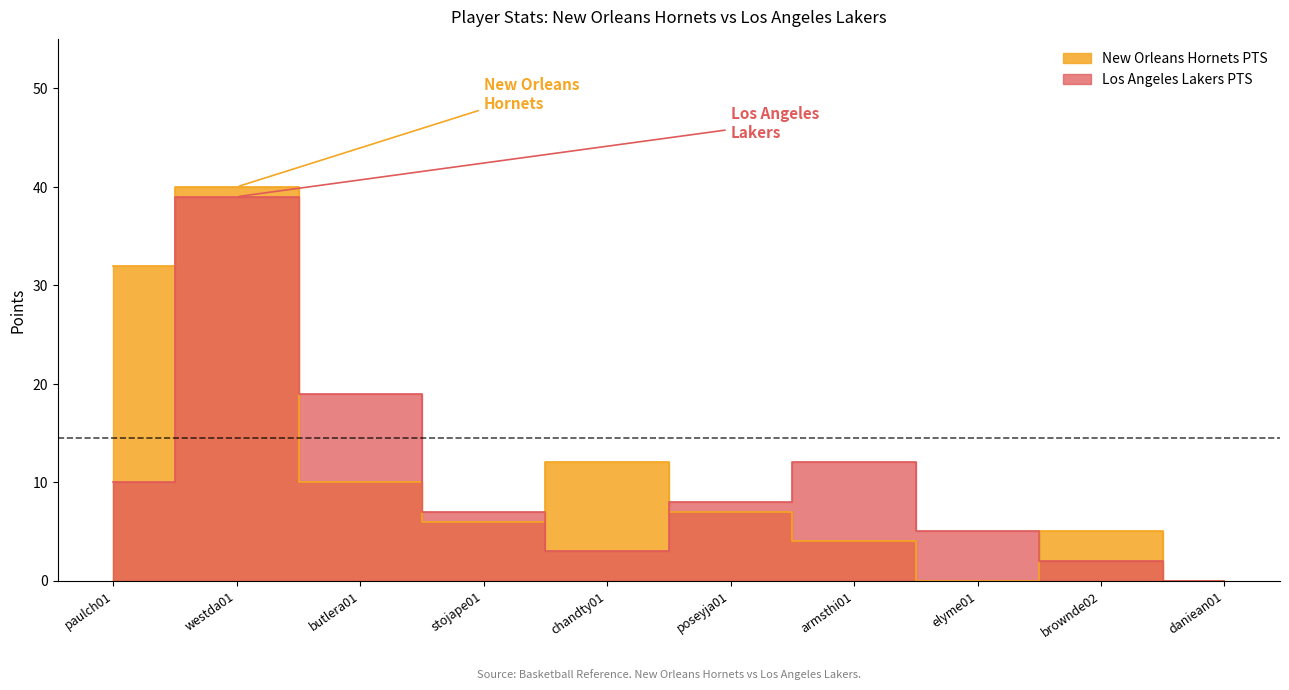

What is the total value across all series at brownde02?

7